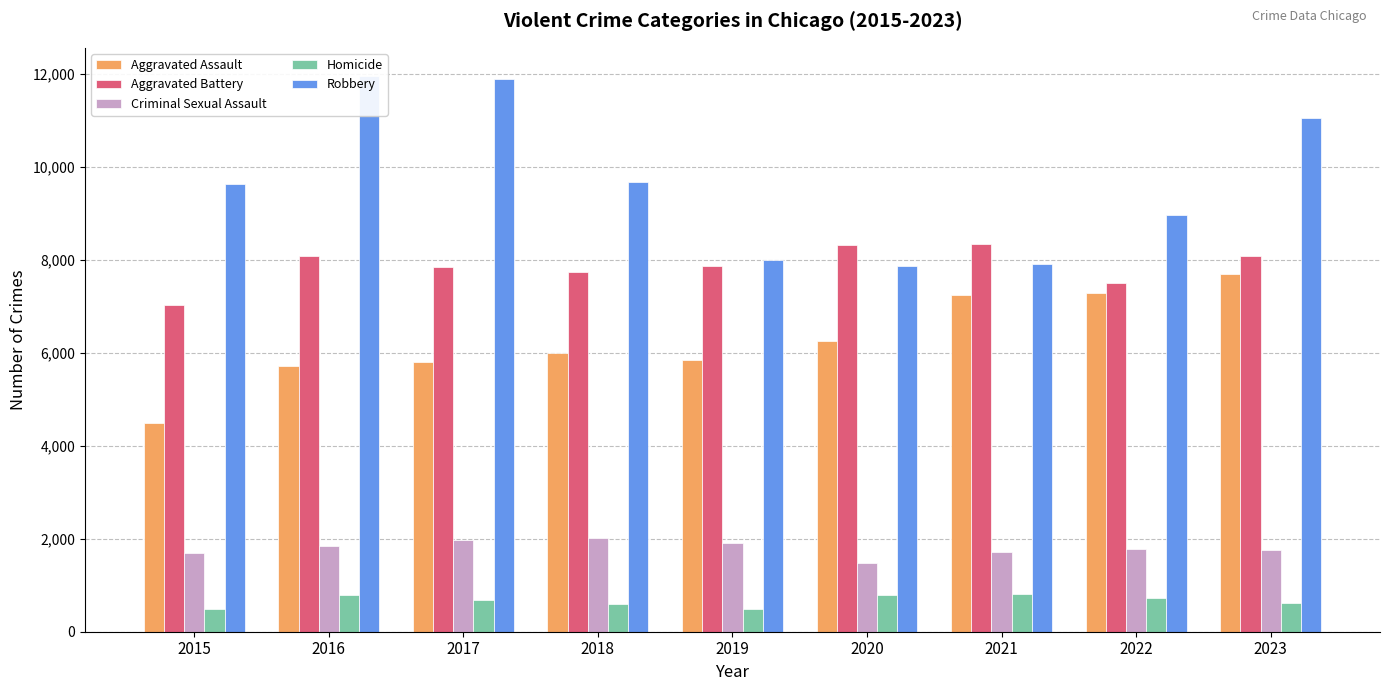

How many bars are there in total?

45